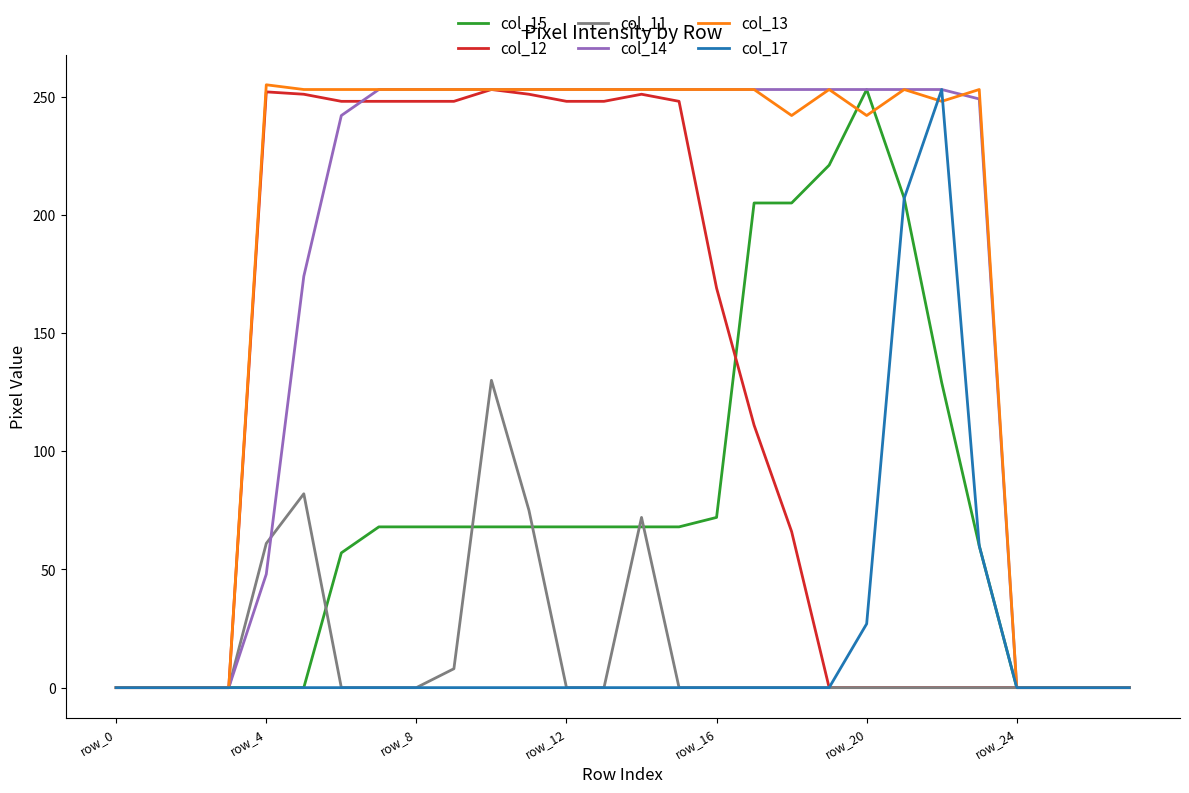

What is the maximum value for col_11?

130